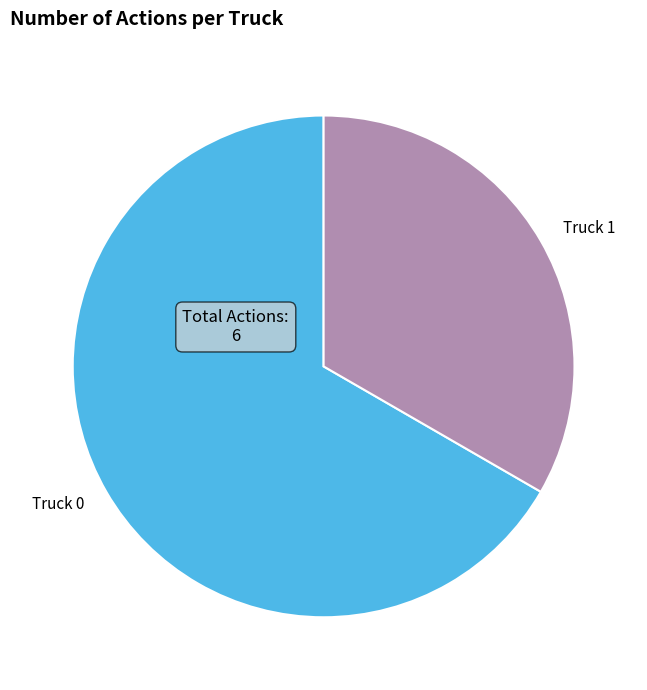

Which has a higher value, Truck 0 or Truck 1?

Truck 0